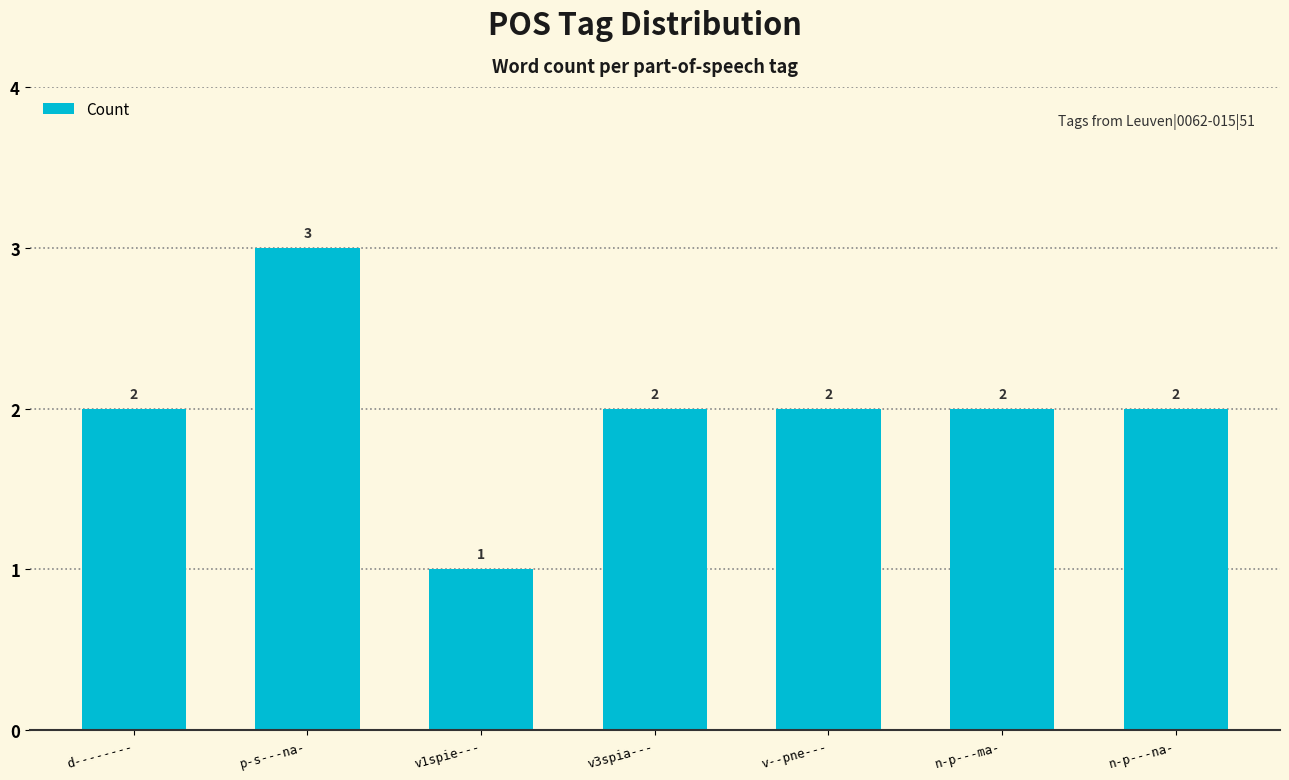

What is the average value?

2